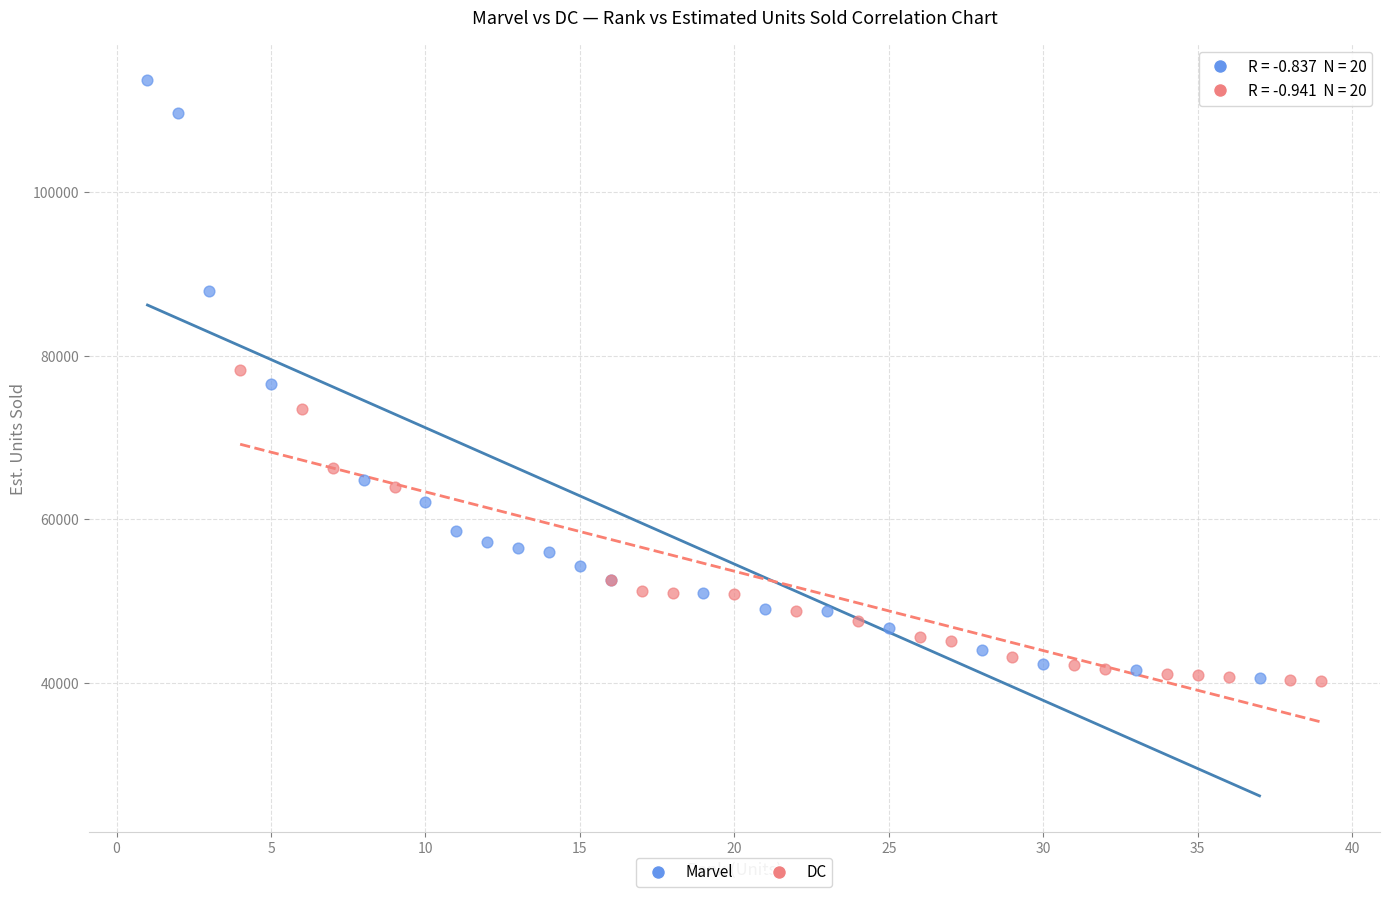

Which series has the largest Y range (max minus min)?

Marvel